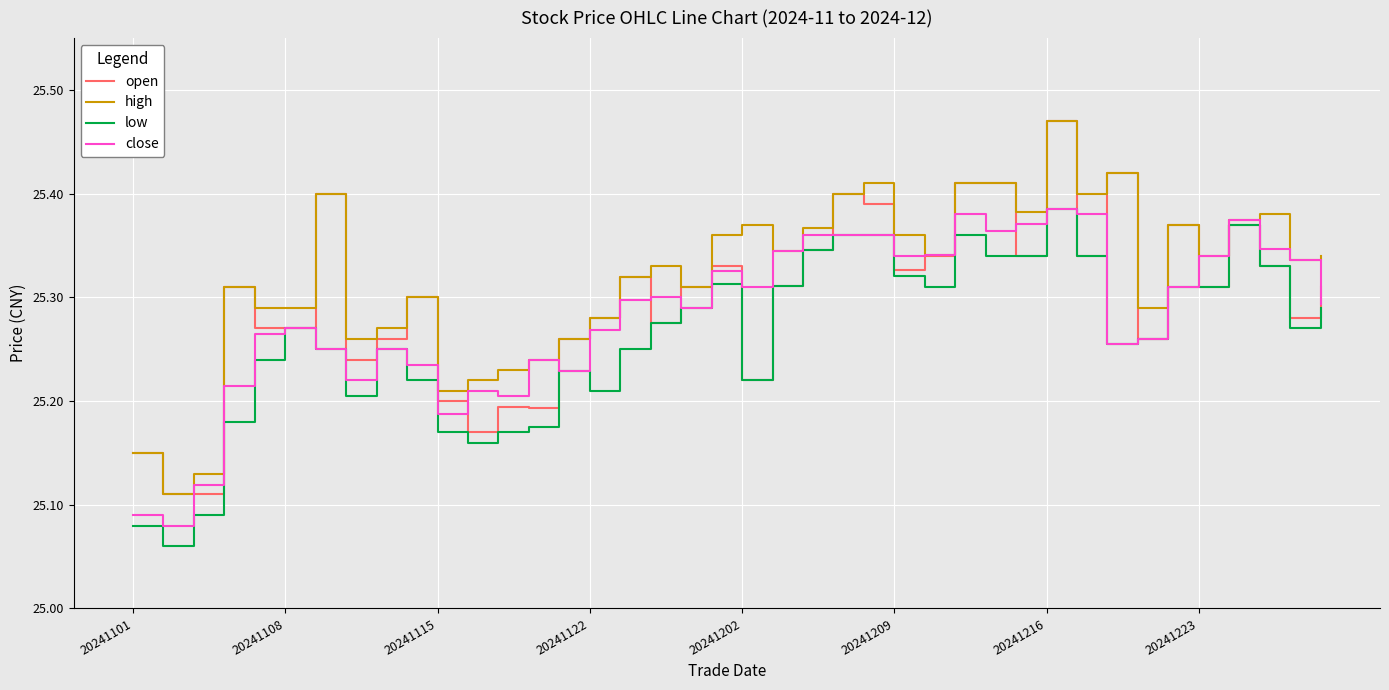

Which series has the largest total across all categories?

high